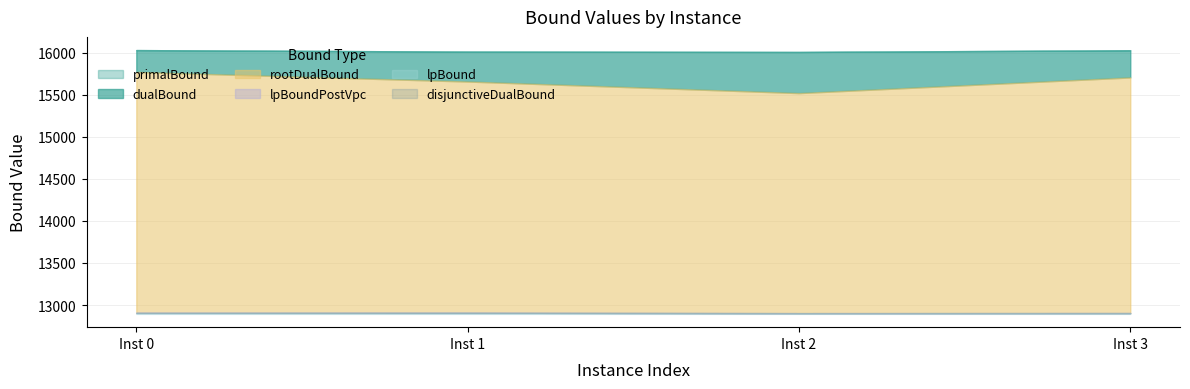

What is the sum of all lpBound values?

51624.5